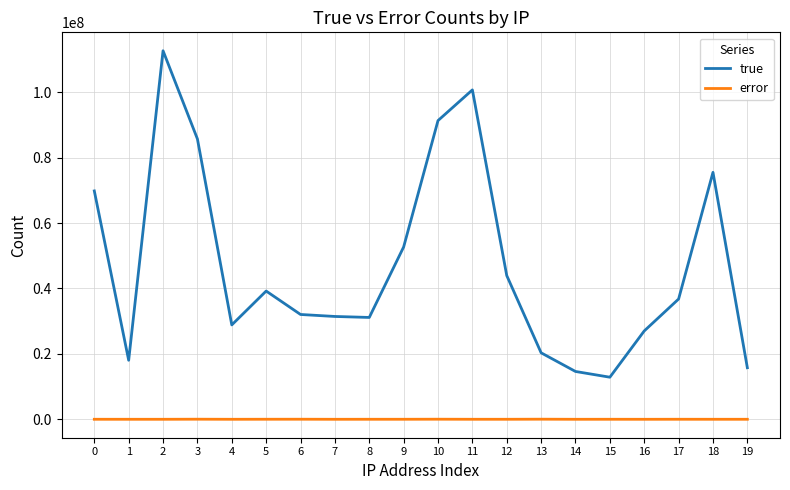

What is the difference between the maximum and minimum values in the true series?

99800348